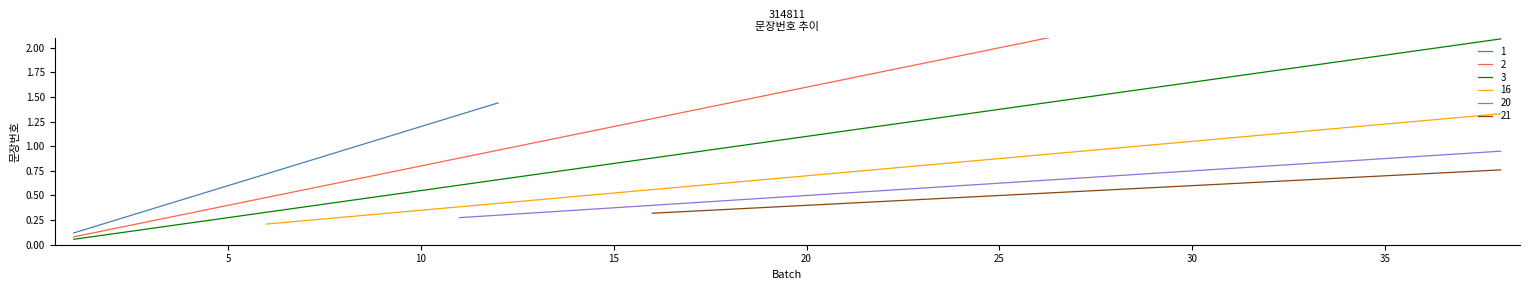

List the labels in order of value, smallest first.

1, 2, 3, 4, 5, 6, 7, 8, 9, 10, 11, 12, 13, 14, 15, 16, 17, 18, 19, 20, 21, 22, 23, 24, 25, 26, 27, 28, 29, 30, 31, 32, 33, 34, 35, 36, 37, 38